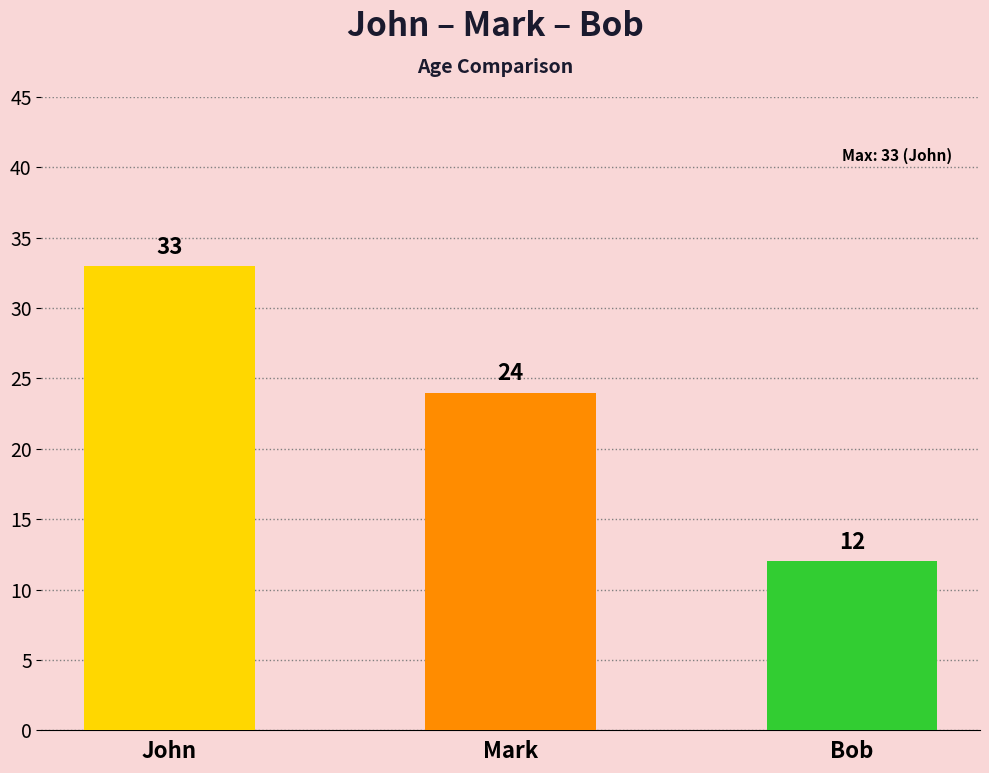

What is the smallest value displayed?

12